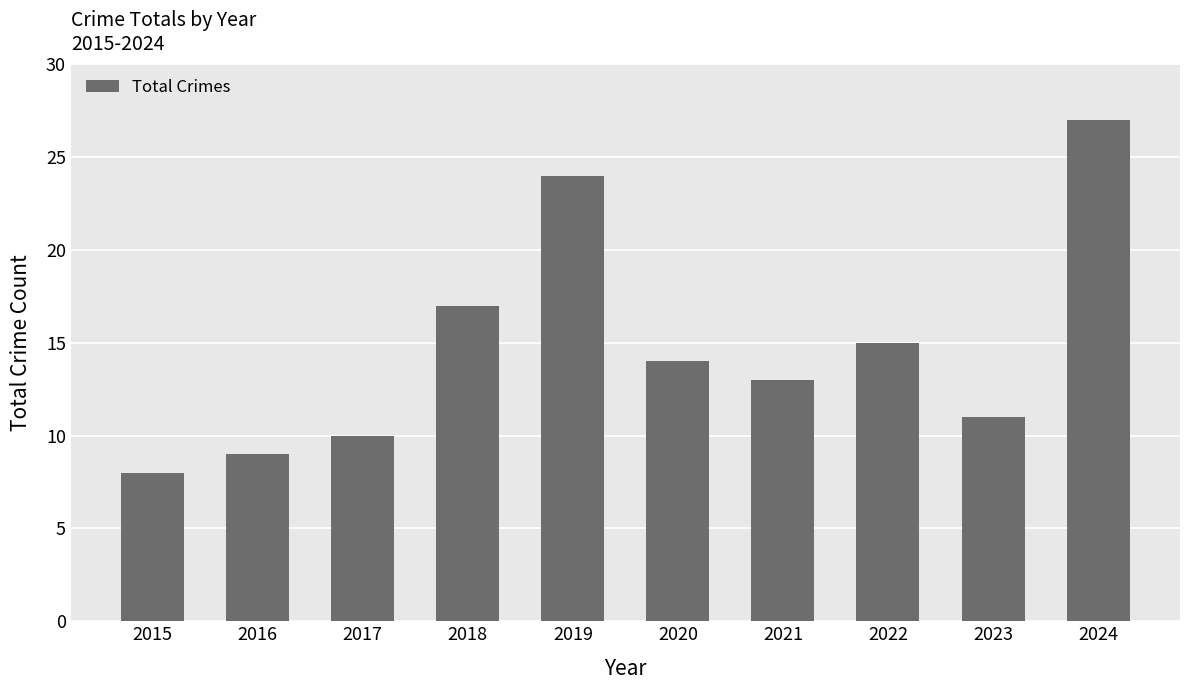

What is the value of the 5th bar from the left?

24